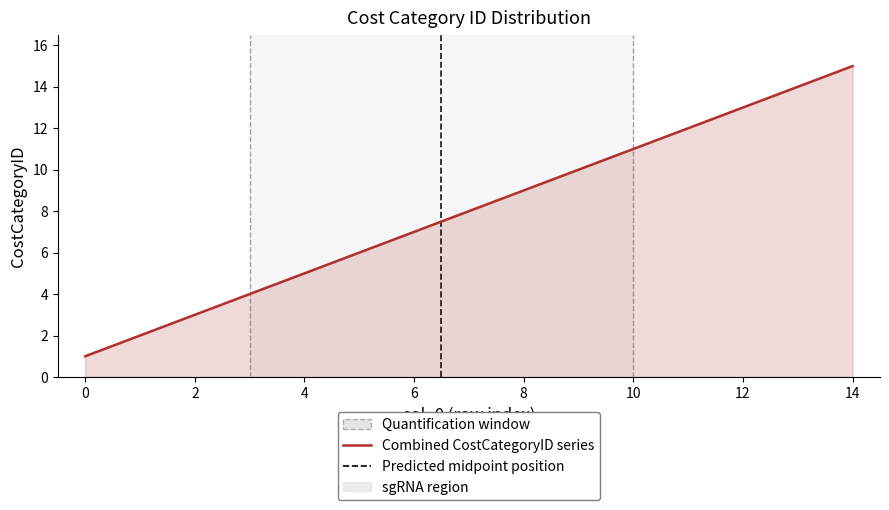

What is the greatest value displayed?

15